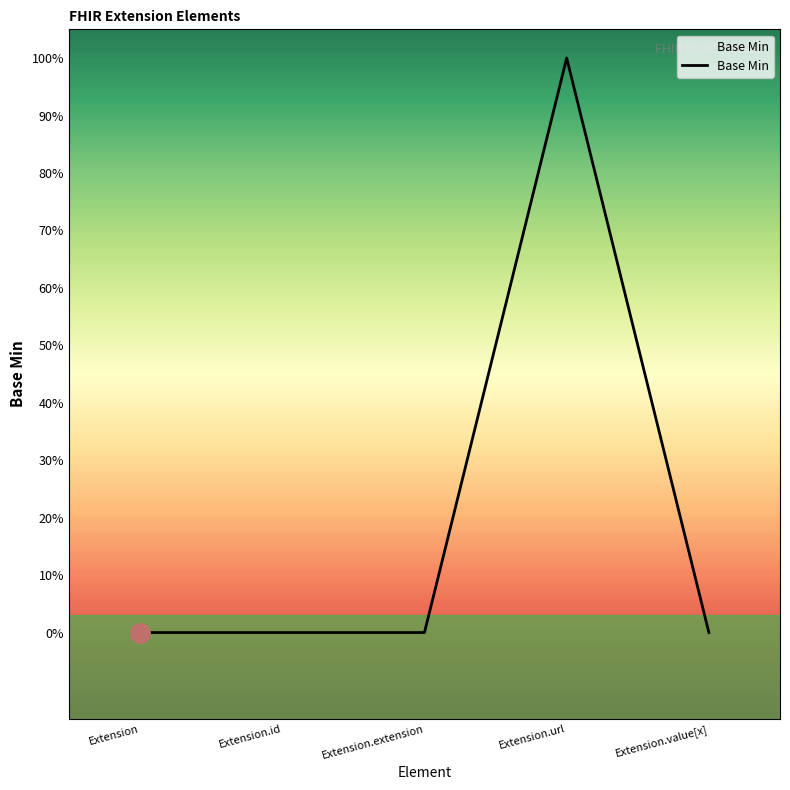

Does the chart display data point markers on the line(s)?

No